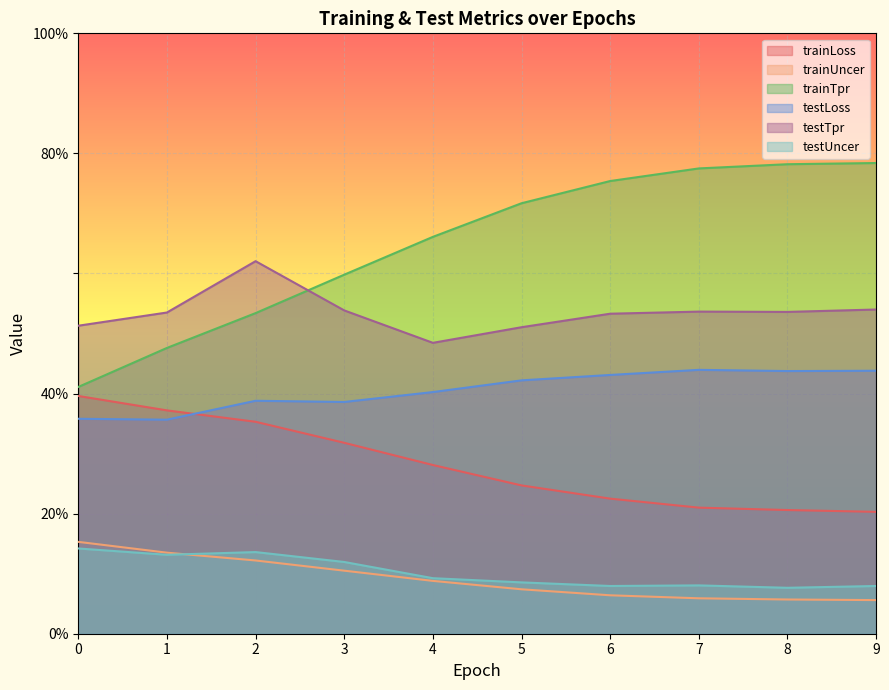

Rank the categories by trainTpr value from lowest to highest.

0, 1, 2, 3, 4, 5, 6, 7, 8, 9